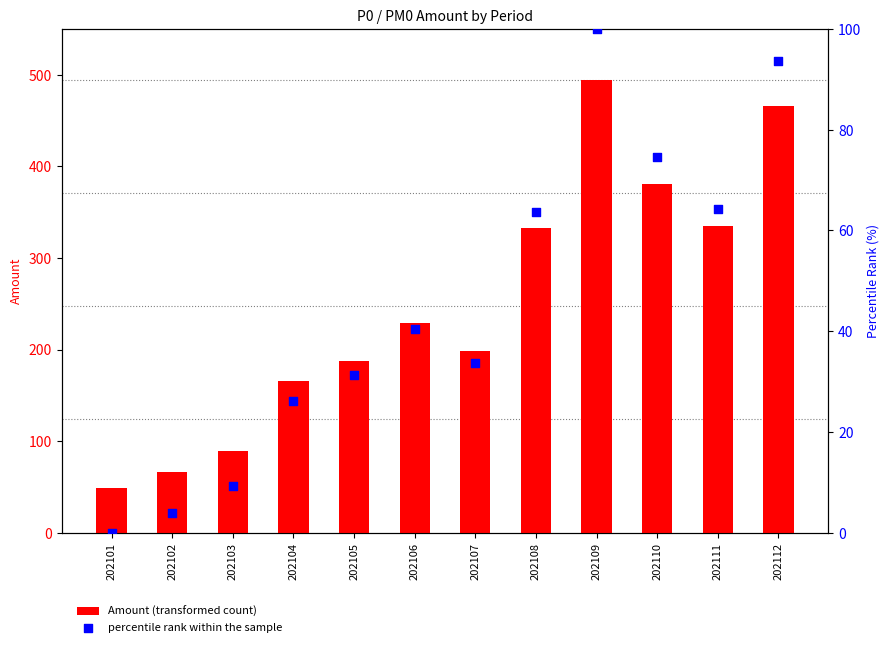

At which category is the sum across all series the highest?

202109